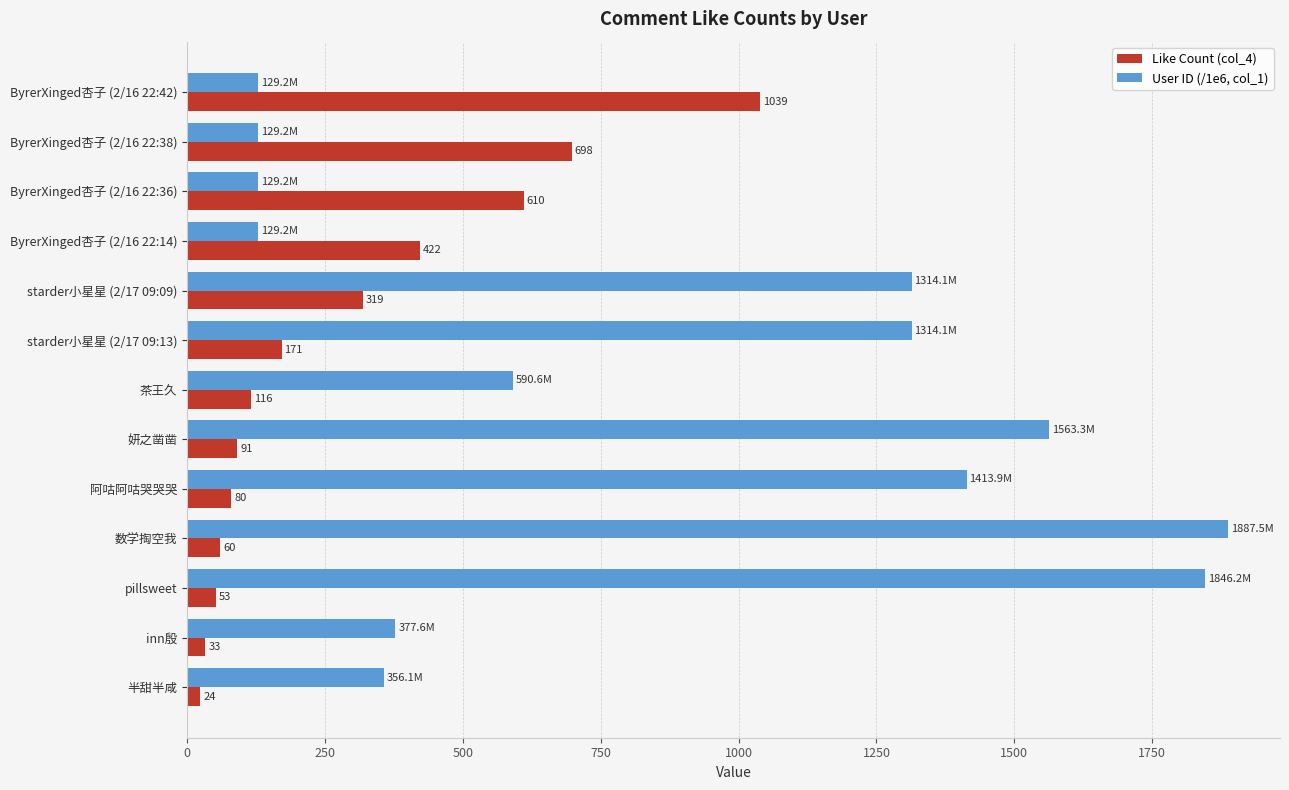

At which category does the chart reach its peak across all series?

数学掏空我